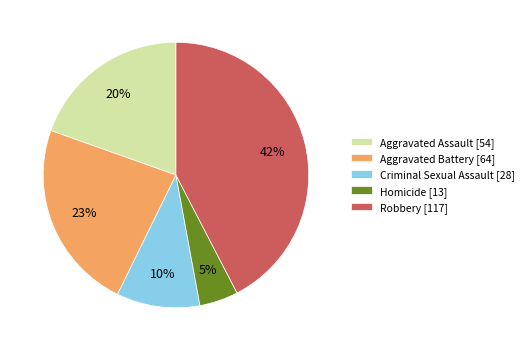

To the nearest percent, what is the average slice percentage?

20%